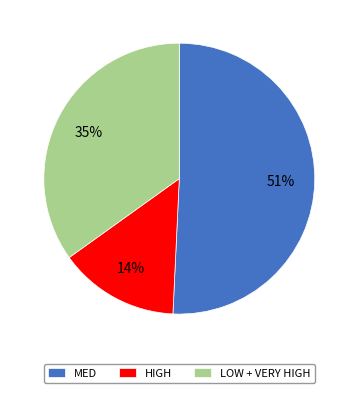

Count the number of slices in the pie.

3